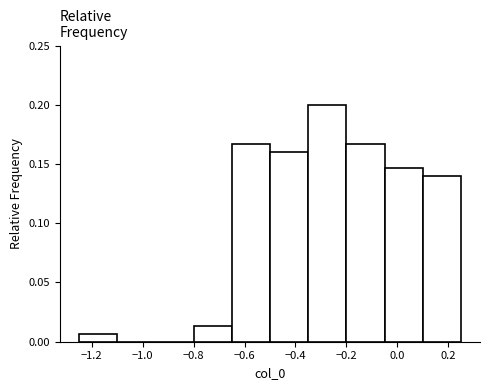

Reading left to right, list every bar in this chart as the range it spans on the x-axis followed by its height. Neither the bar edges nor the heights are printed on the chart, so give them approximately, as read against the axes.

-1.26 to -1.10: 0.005
-1.10 to -0.96: 0
-0.96 to -0.80: 0
-0.80 to -0.66: 0.015
-0.66 to -0.50: 0.165
-0.50 to -0.36: 0.160
-0.36 to -0.20: 0.200
-0.20 to -0.06: 0.165
-0.06 to 0.10: 0.145
0.10 to 0.26: 0.140